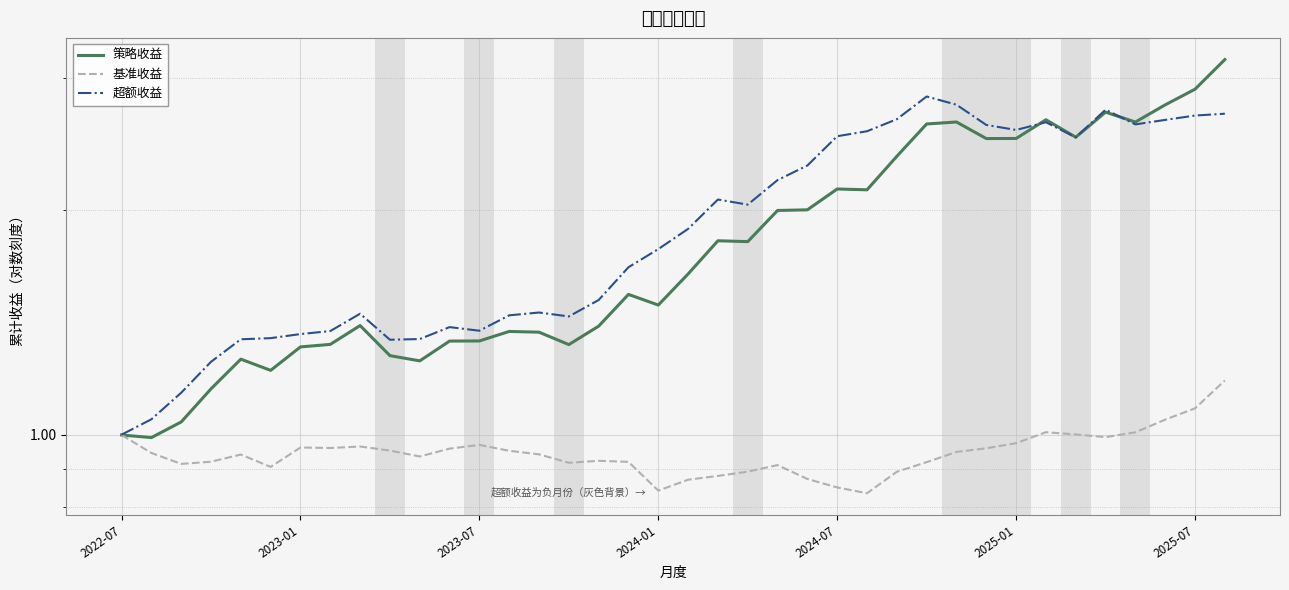

The value of 策略收益 at 21 is 1.0. True or false?

False